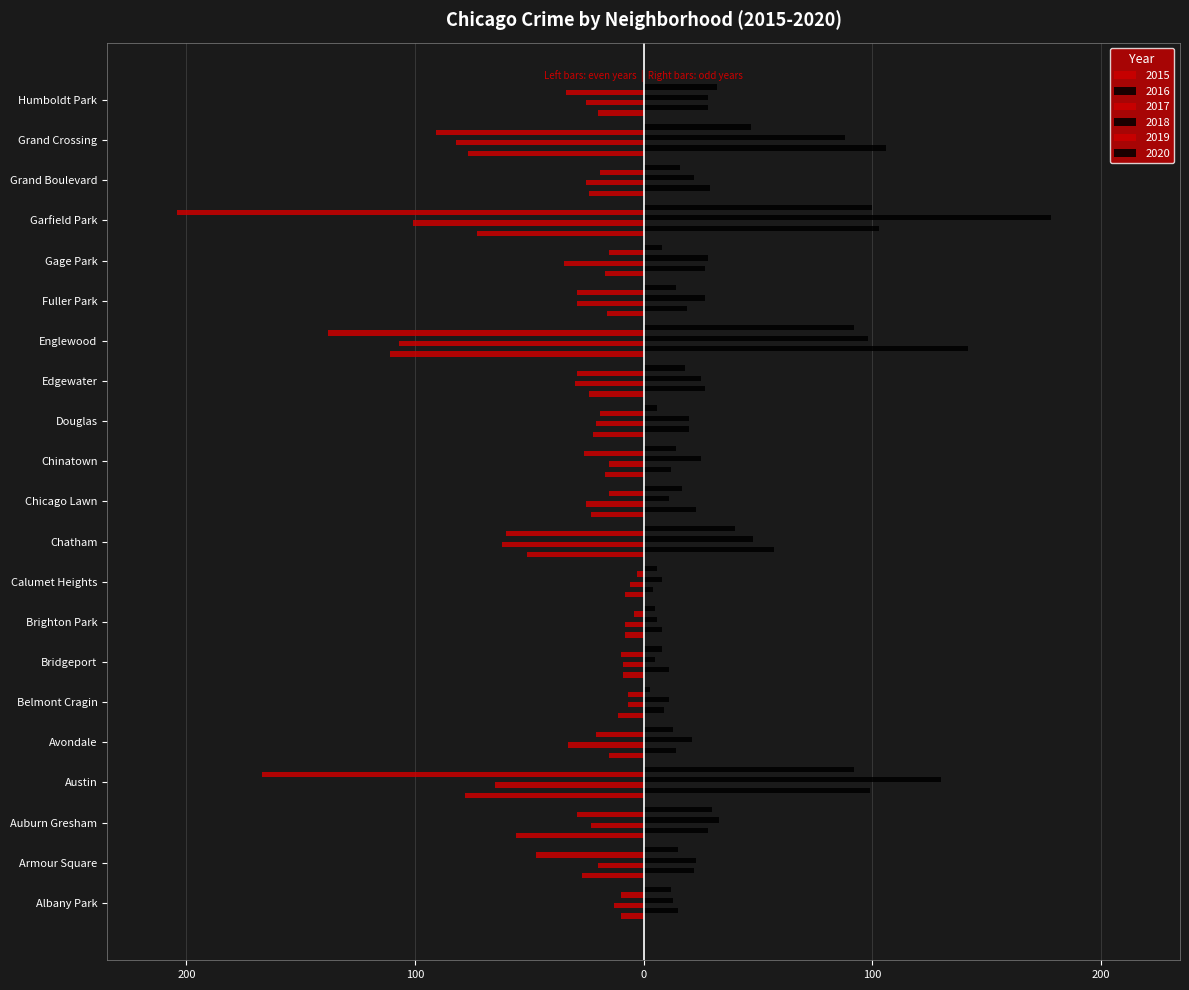

What is the spread (max minus min) of values at Grand Boulevard?

54